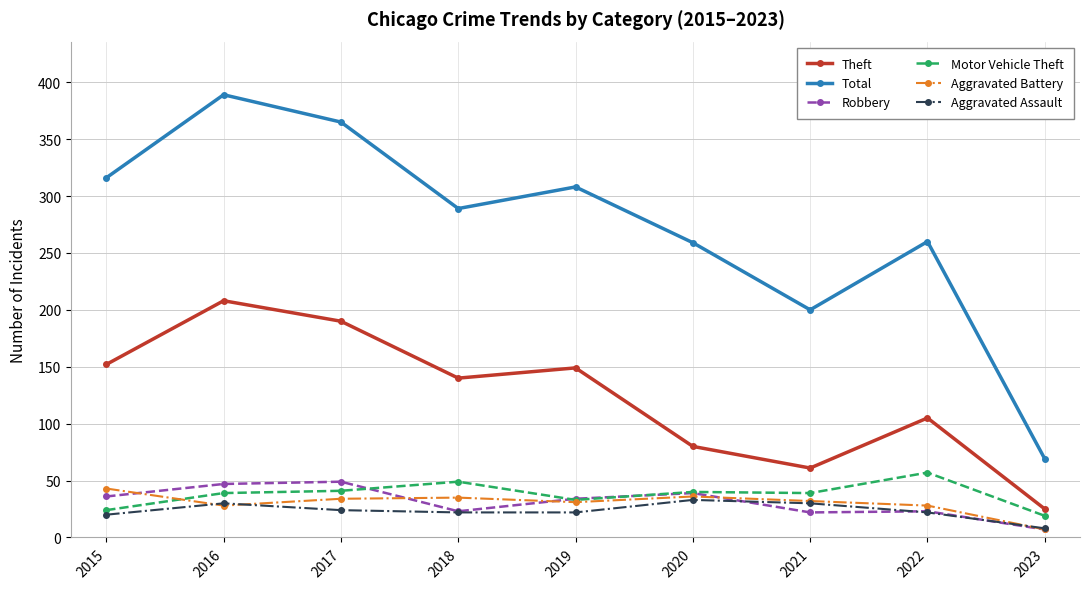

Where does the Aggravated Battery series first go above 32?

2015